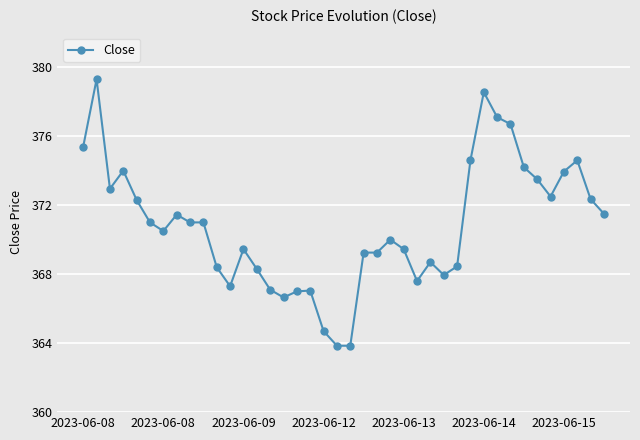

What is the minimum value shown in the chart?

363.9